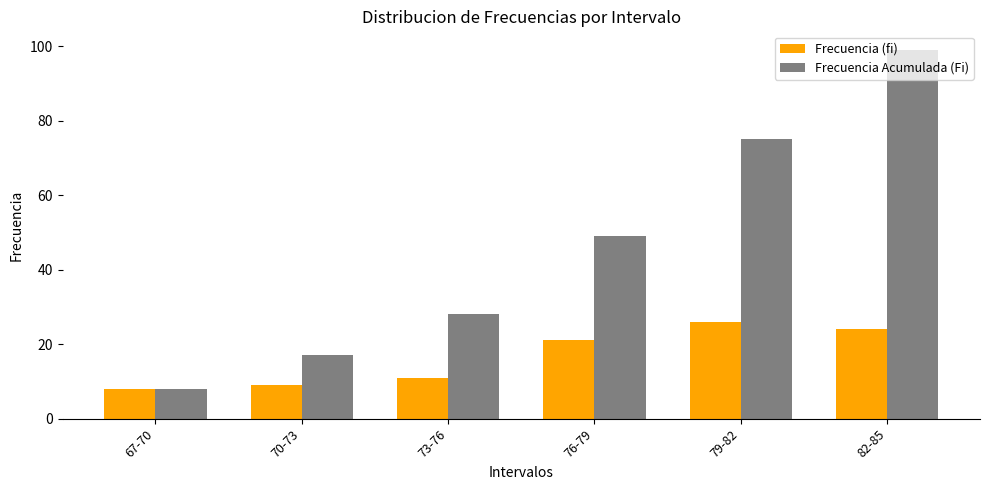

List the series in order of their peak value, lowest first.

Frecuencia (fi), Frecuencia Acumulada (Fi)